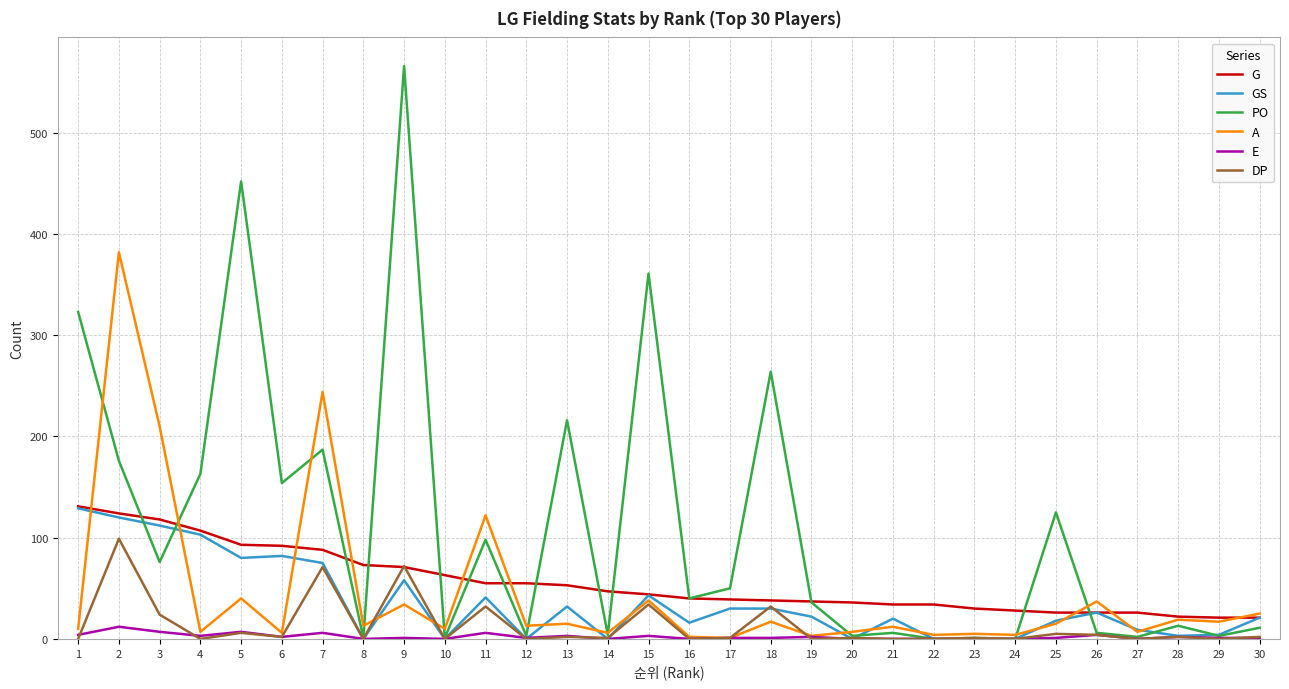

What value does the A series have at 2, to the nearest 10?

380